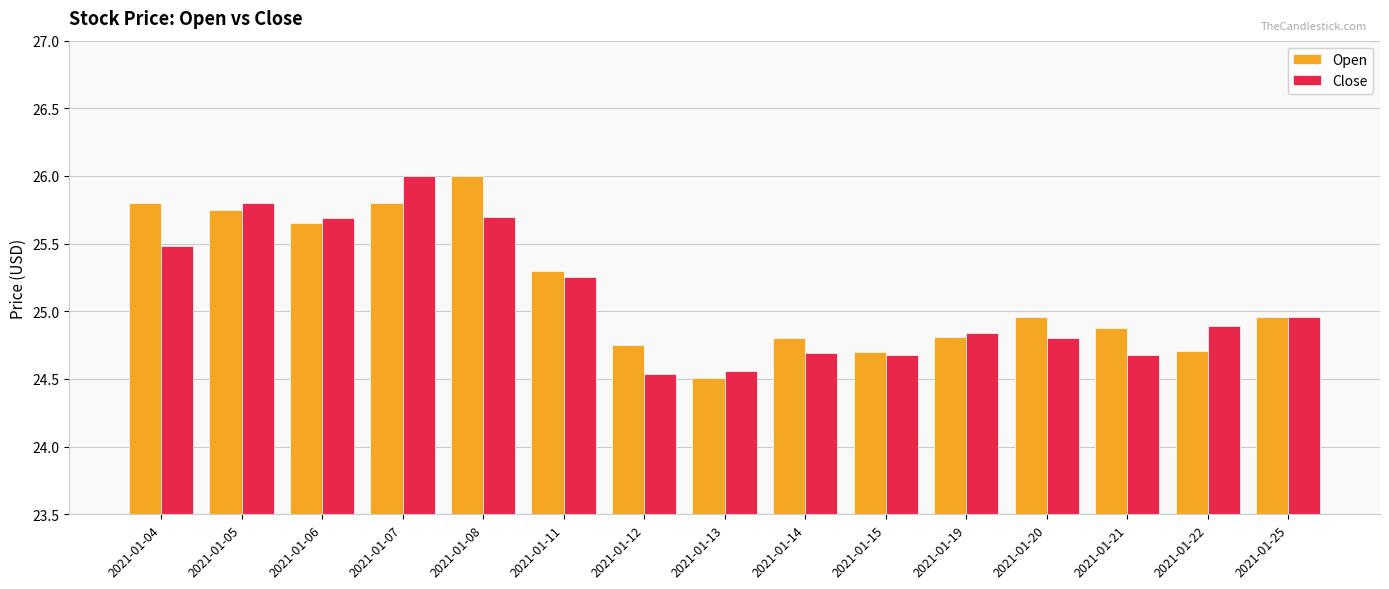

How many bars are there in each group?

2